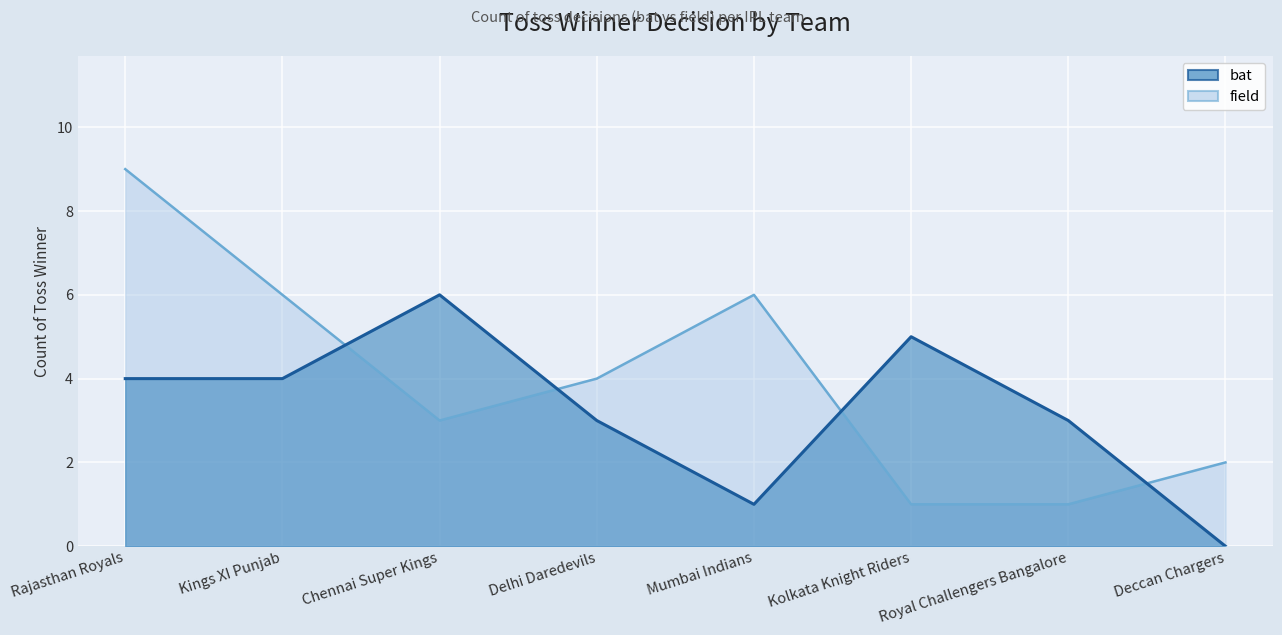

Reading right to left, transcribe all the data shown in this chart.

bat: Deccan Chargers=0	Royal Challengers Bangalore=3	Kolkata Knight Riders=5	Mumbai Indians=1	Delhi Daredevils=3	Chennai Super Kings=6	Kings XI Punjab=4	Rajasthan Royals=4
field: Deccan Chargers=2	Royal Challengers Bangalore=1	Kolkata Knight Riders=1	Mumbai Indians=6	Delhi Daredevils=4	Chennai Super Kings=3	Kings XI Punjab=6	Rajasthan Royals=9